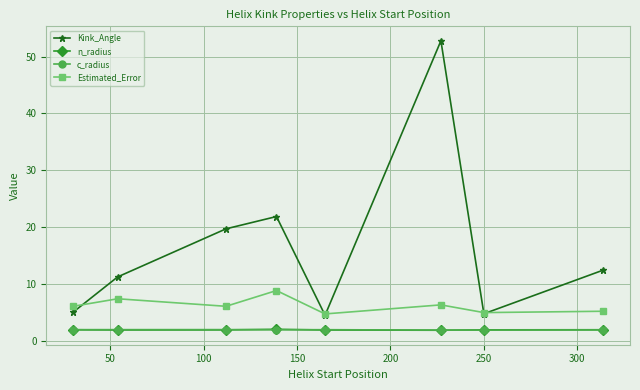

Which series has the widest spread of values?

Kink_Angle